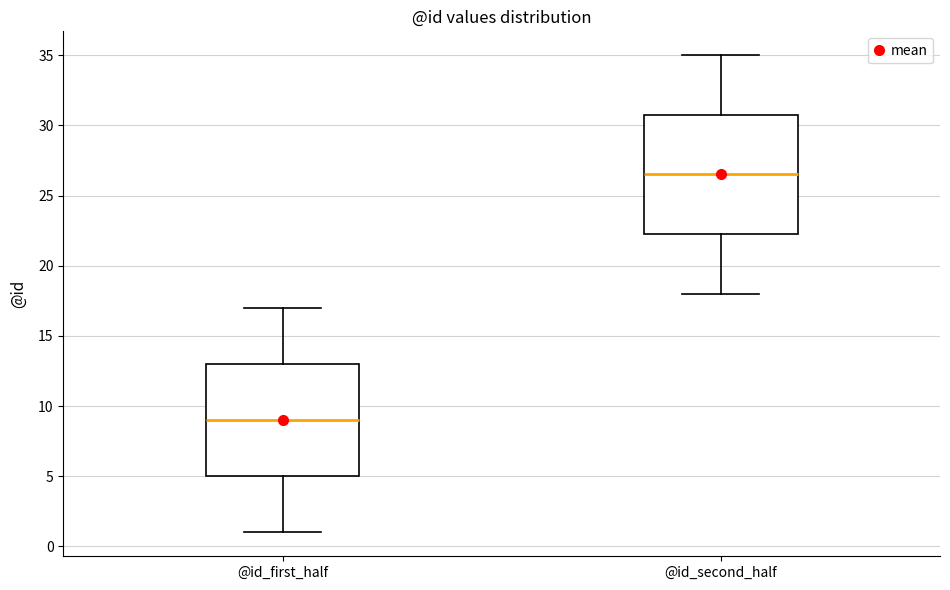

Reading left to right, transcribe this box plot: for each box, give where its median line is, the range the box spans, and where its two whiskers end, as read against the y-axis. The values are not printed on the chart, so give them approximately, as read against the axis.

@id_first_half: median 9.0, box 5.0 to 13.0, whiskers 1.0 to 17.0
@id_second_half: median 26.5, box 22.5 to 31.0, whiskers 18.0 to 35.0